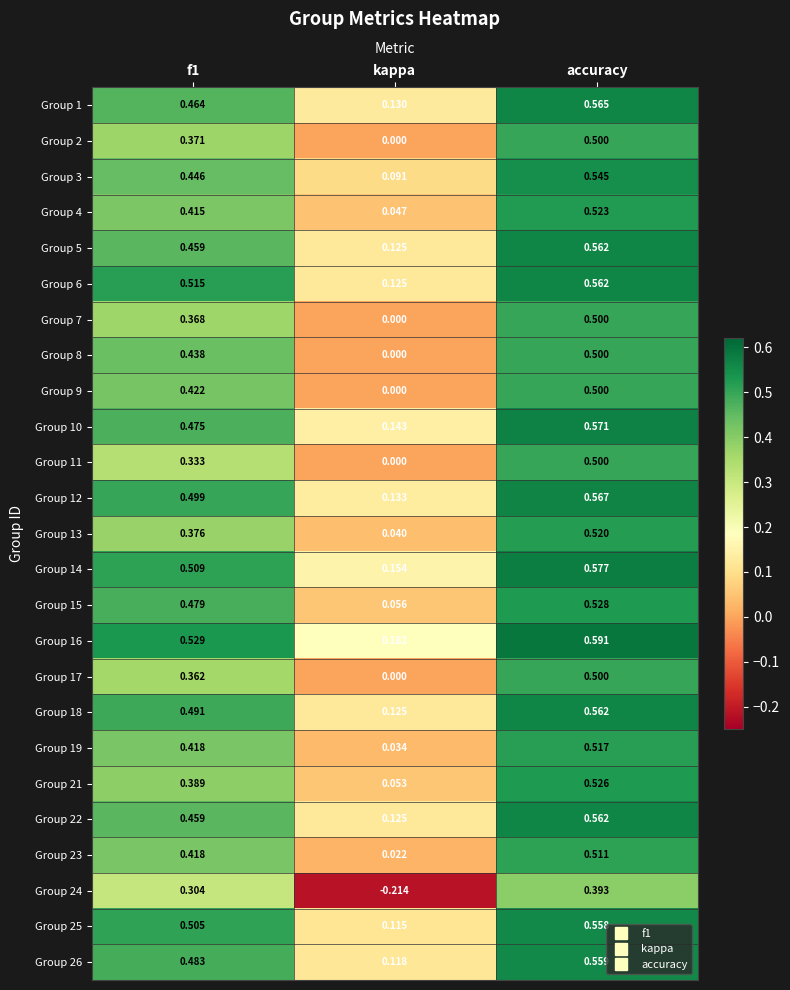

Which category has the highest value in the Group 10 series?

accuracy